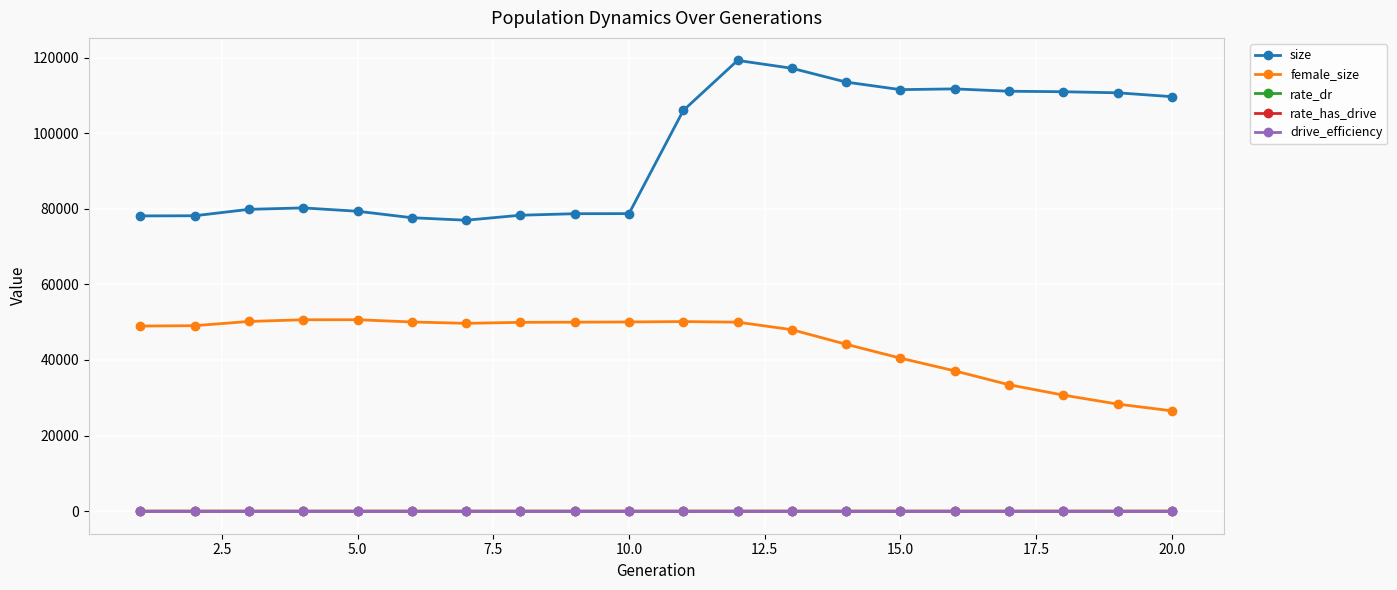

True or false: size and rate_dr intersect in this chart.

False